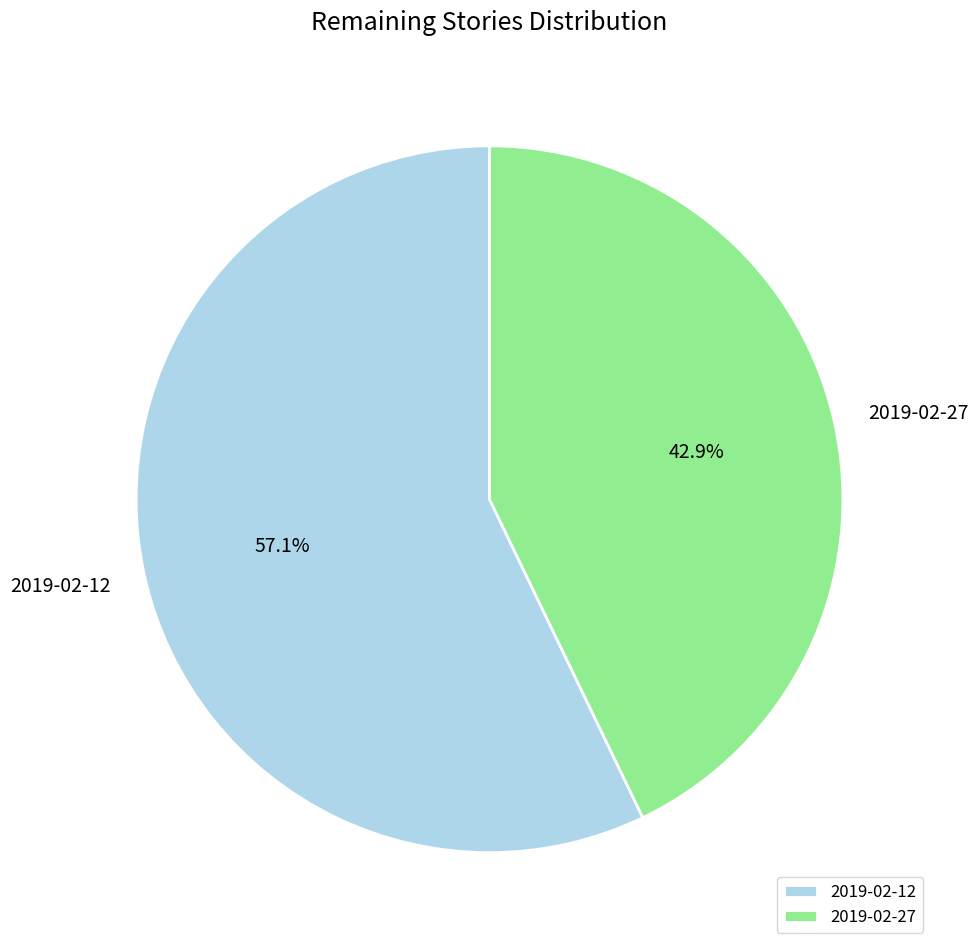

How much of the chart is everything except 2019-02-27?

57.1%